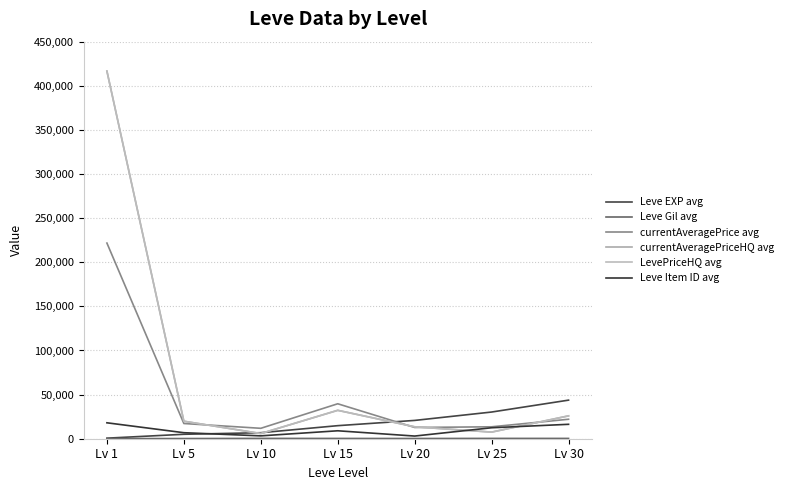

Which series has the widest spread of values?

currentAveragePriceHQ avg